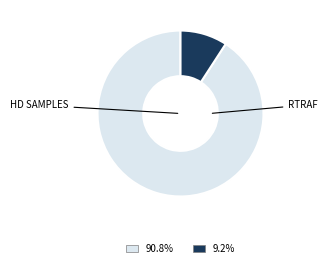

Is there any slice that represents more than half of the pie?

Yes